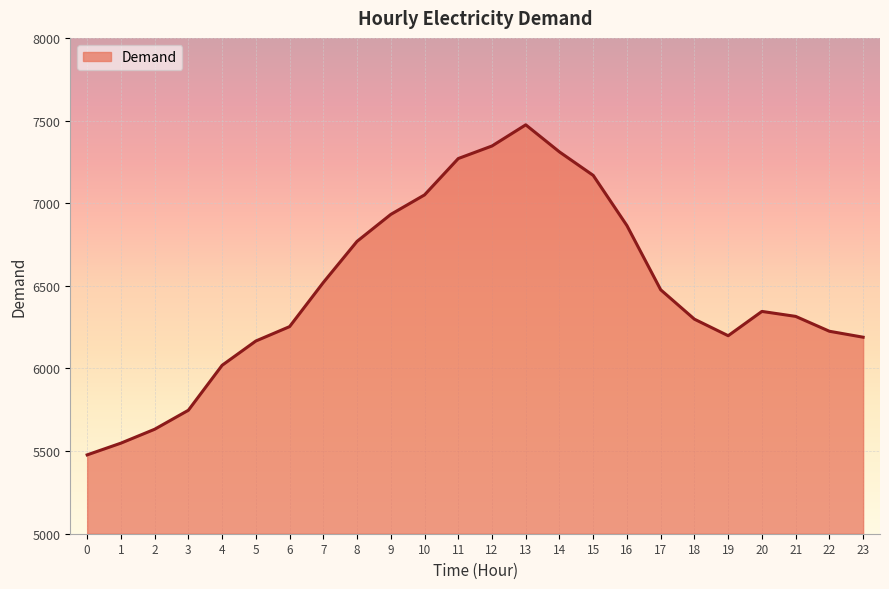

Count the number of data series in this chart.

1